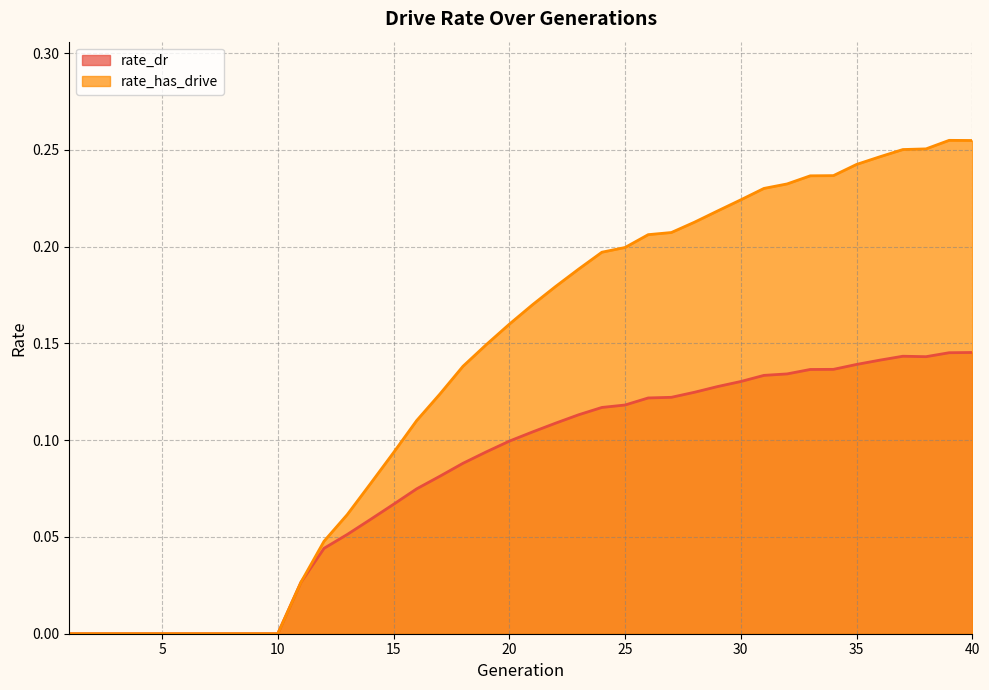

How many positive values does the rate_has_drive series have?

30